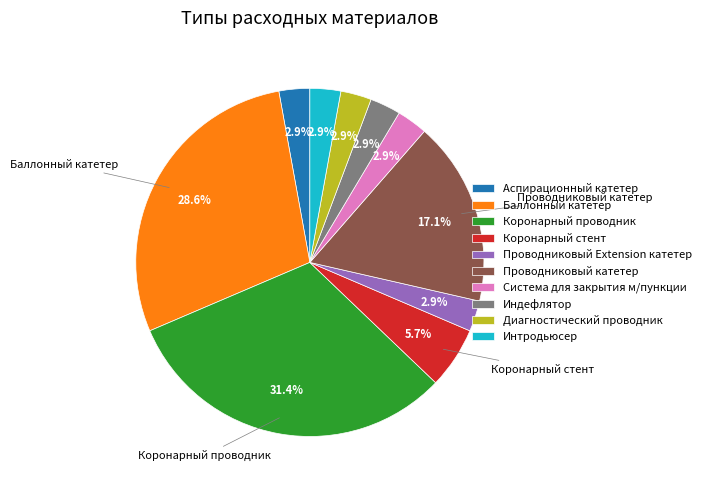

What percentage is NOT represented by Коронарный стент?

94.3%